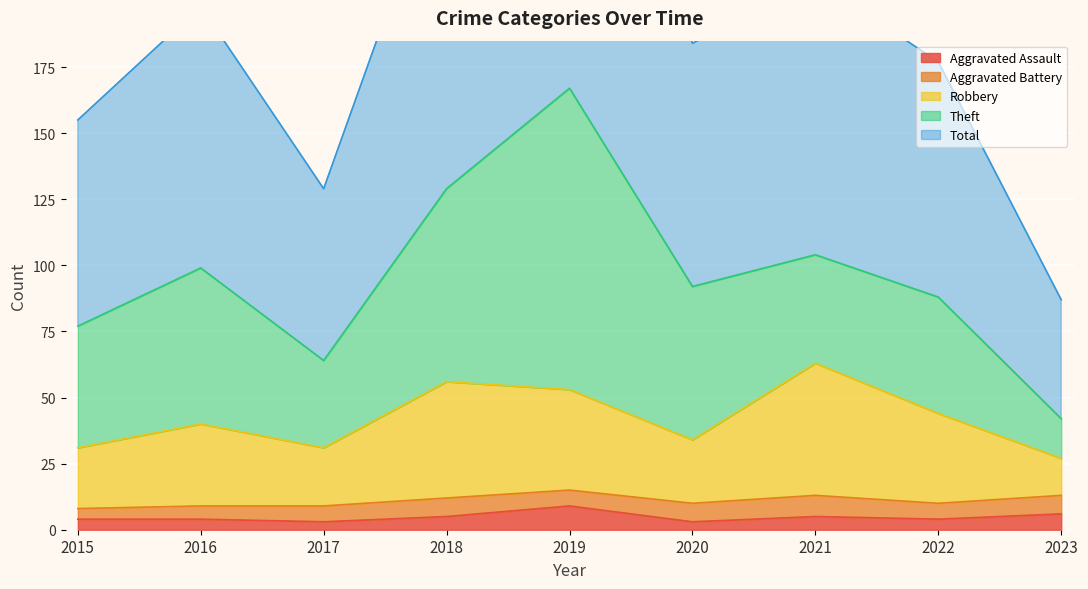

The Aggravated Assault series shows 6 at 2023. True or false?

True